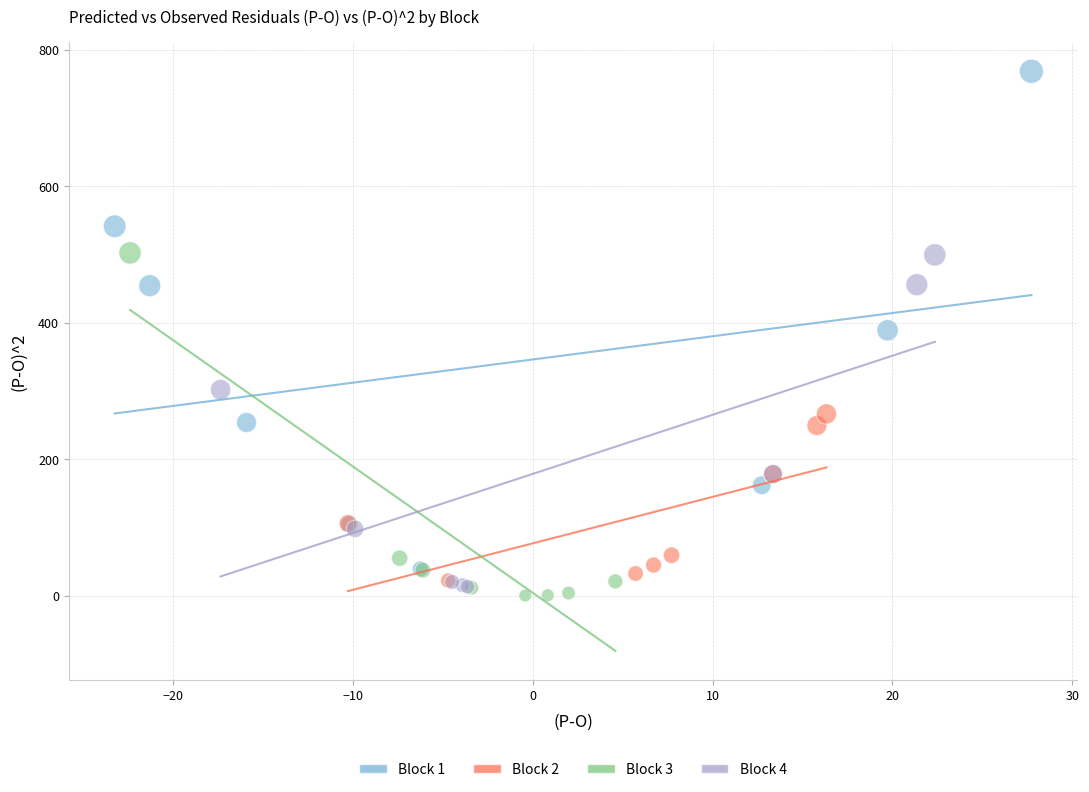

Which series contains the lowest Y value?

Block 3